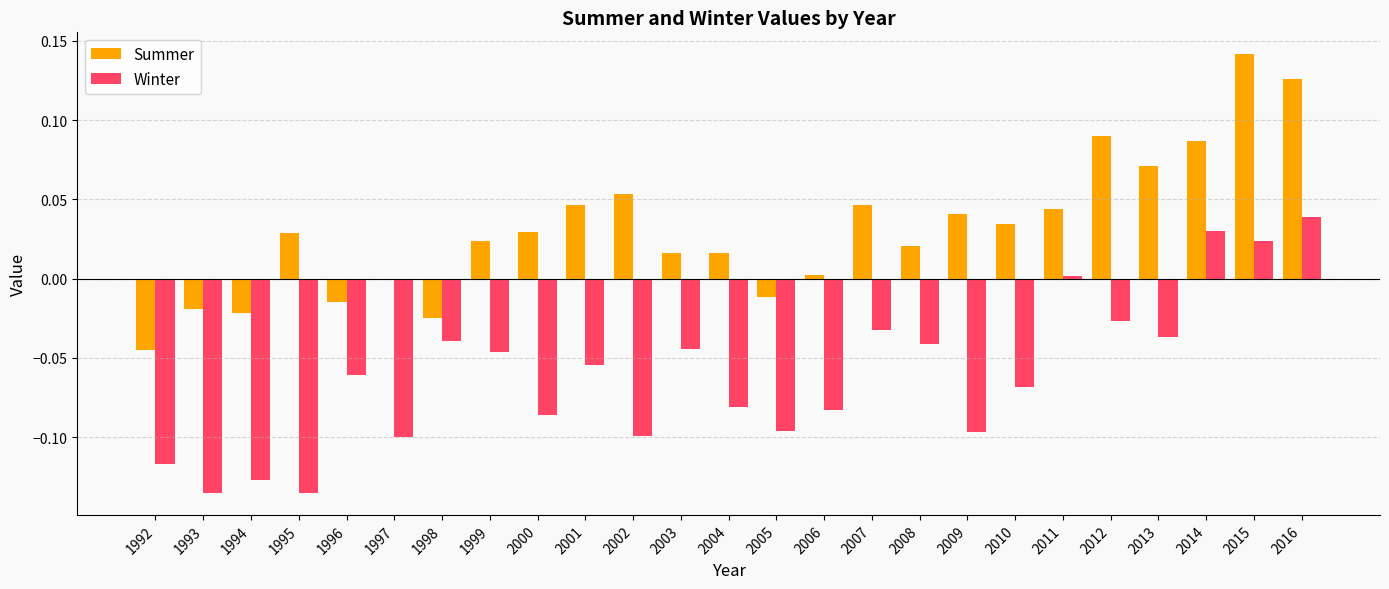

Which category has the highest value in the Winter series?

2016